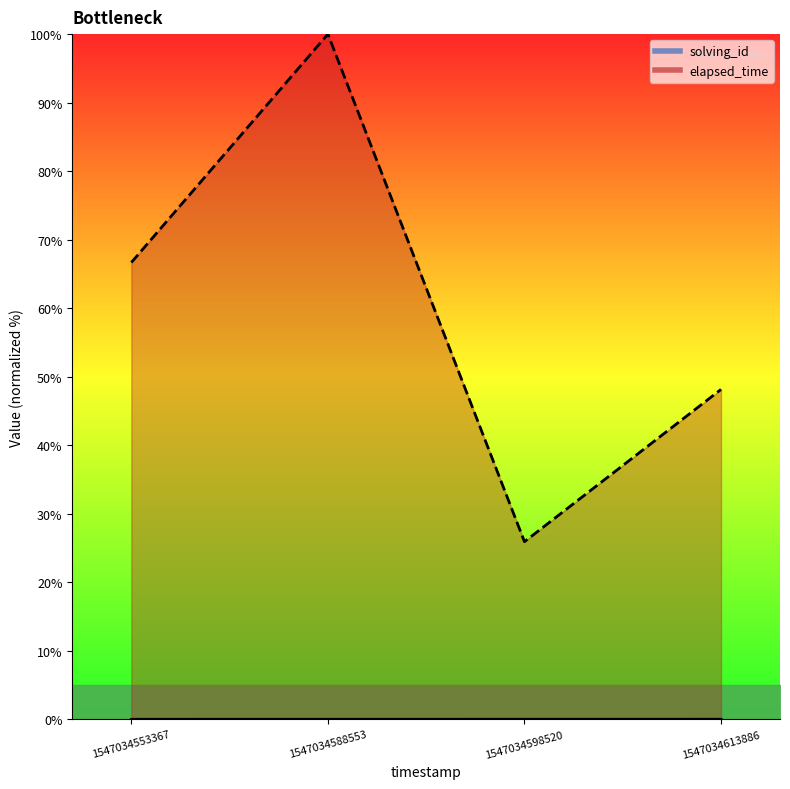

Where does the elapsed_time series first go above 66?

1547034553367